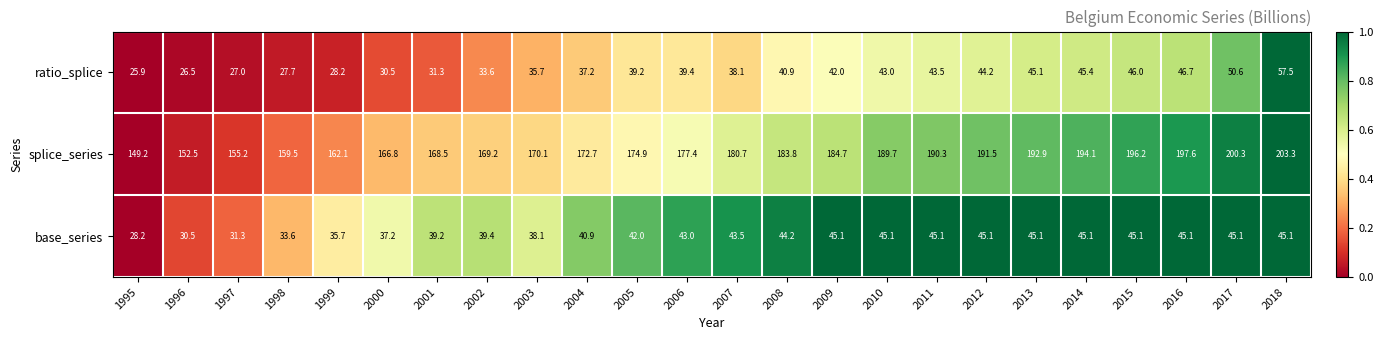

The ratio_splice series shows 28.2 at 1999. True or false?

True